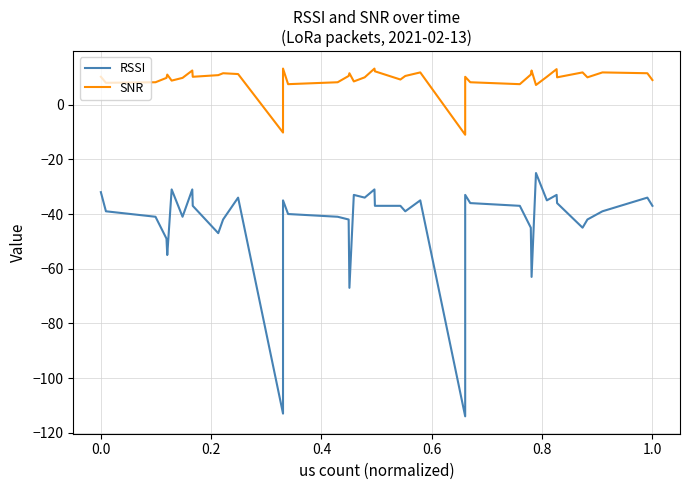

Is this an area chart (filled region under the line)?

No